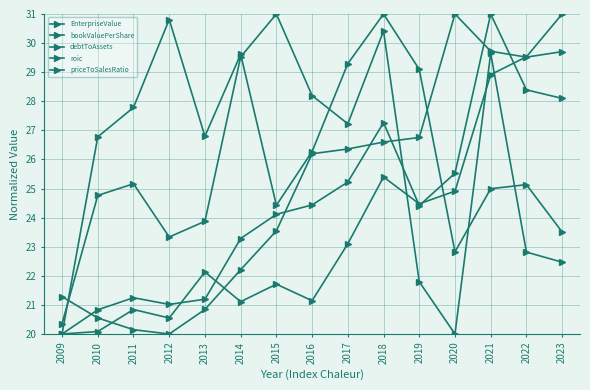

What is the difference between the maximum and minimum values in the EnterpriseValue series?

11.0